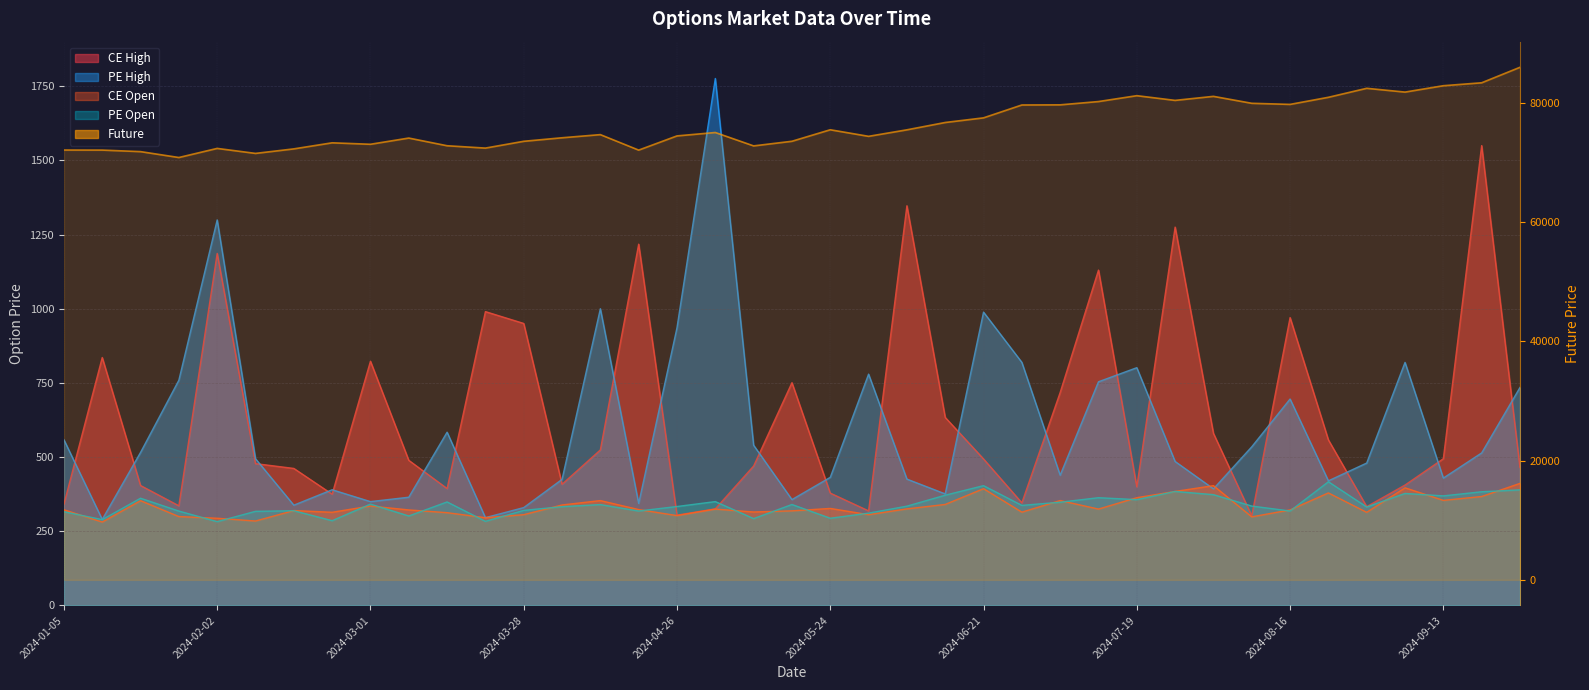

True or false: PE High has a value of 117.8 at 2024-04-05.

False